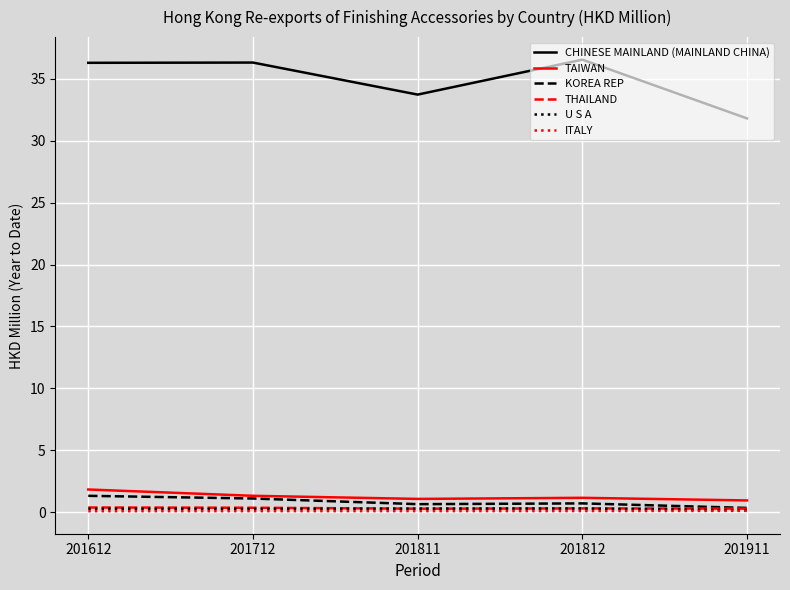

What is the maximum value for THAILAND?

0.4